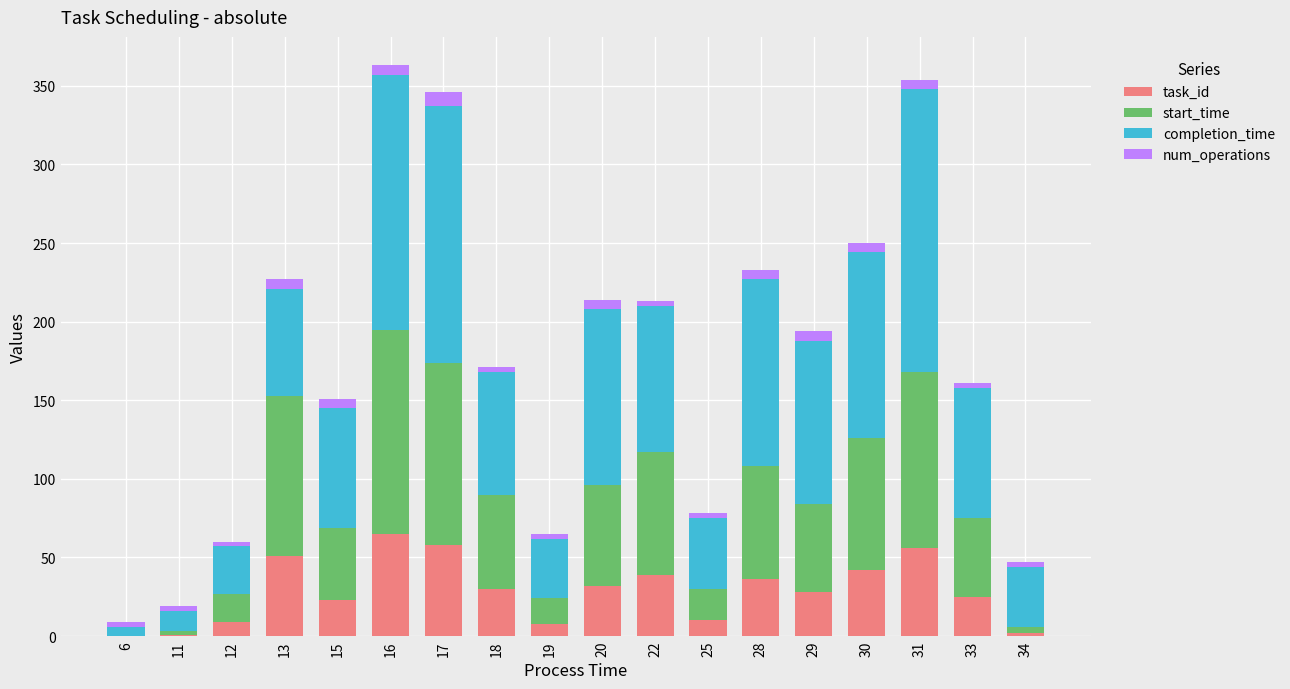

True or false: task_id has a value of 10 at 25.

True